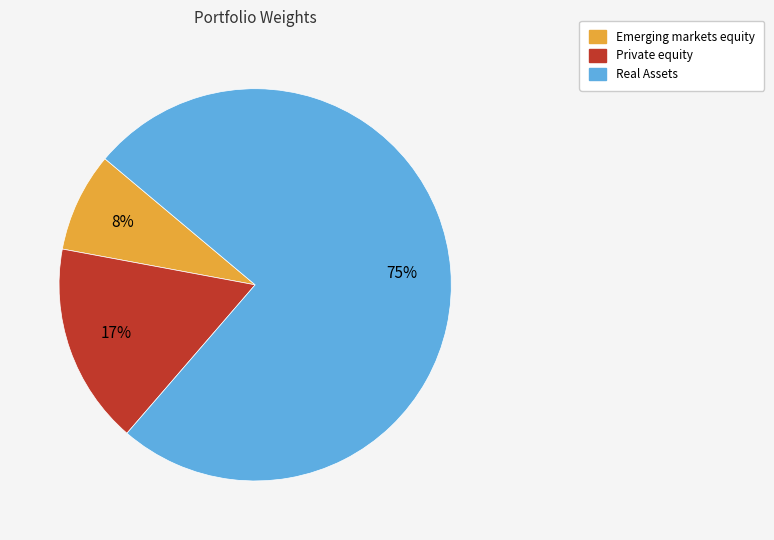

Which slice is the largest?

Real Assets